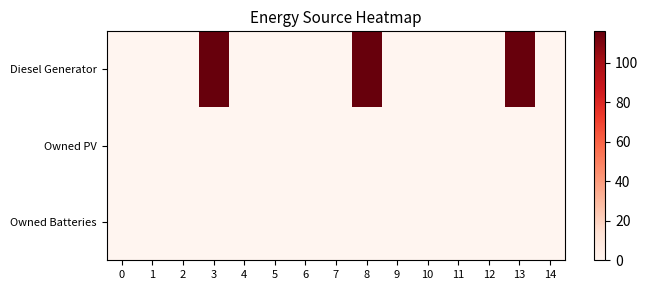

Which series has the largest range (max minus min)?

Diesel Generator